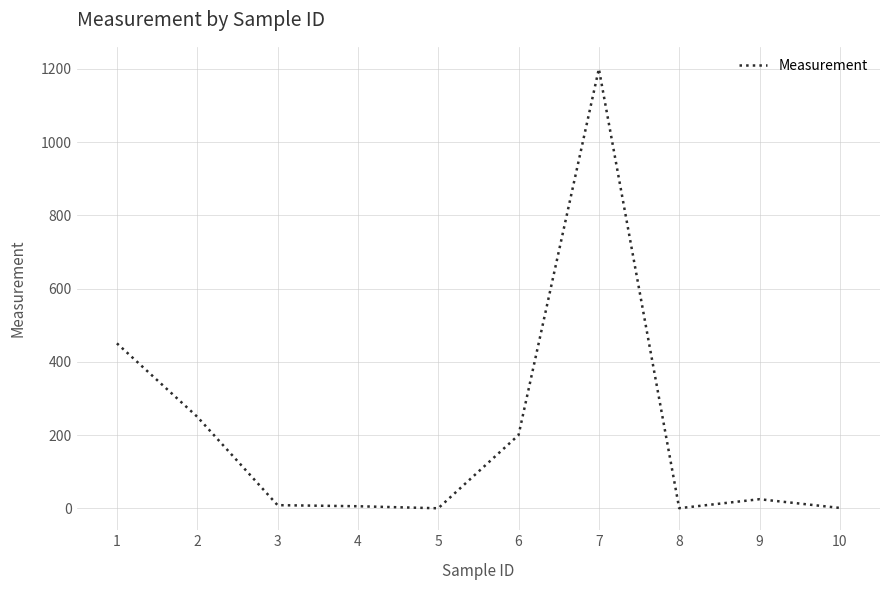

What is the change in value from 1 to 2?

-200.4